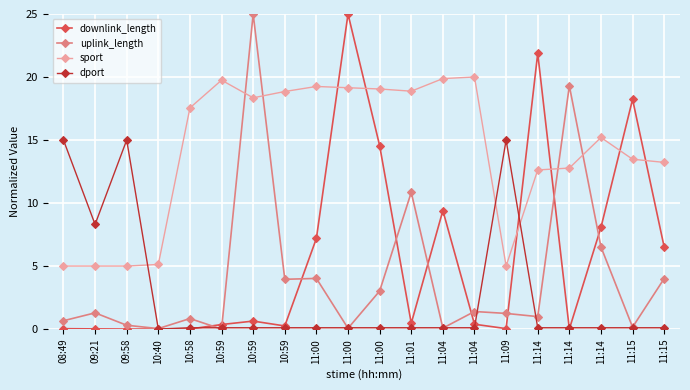

At which category does the chart reach its minimum across all series?

09:58